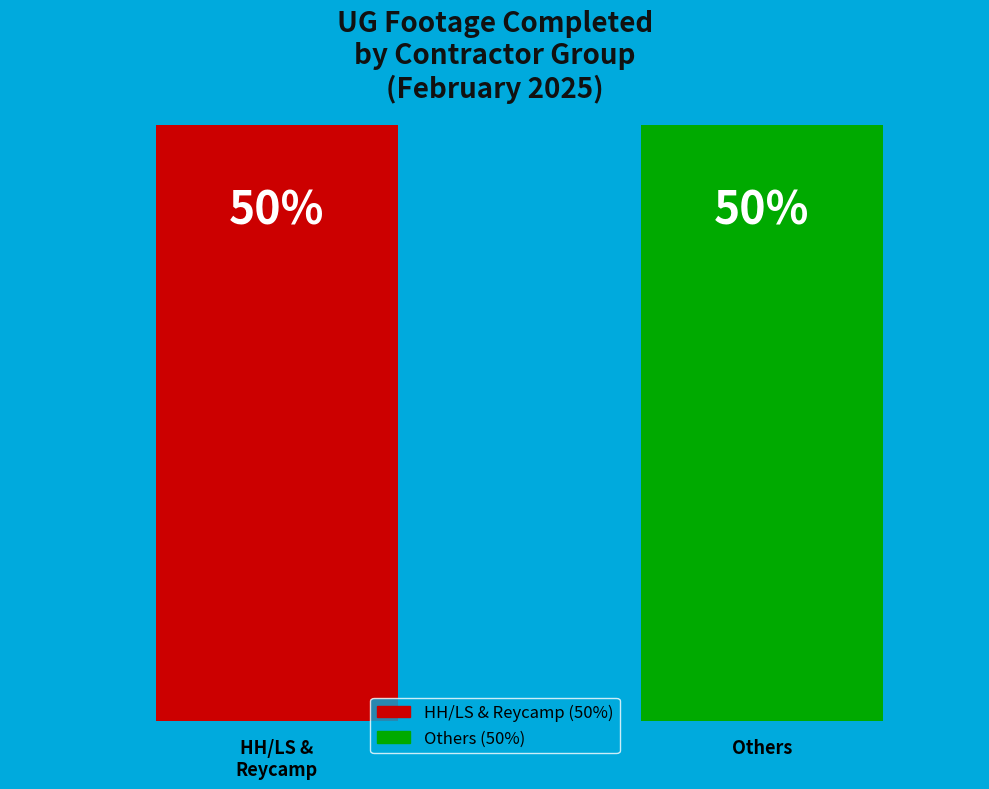

Does any single category account for the majority?

No